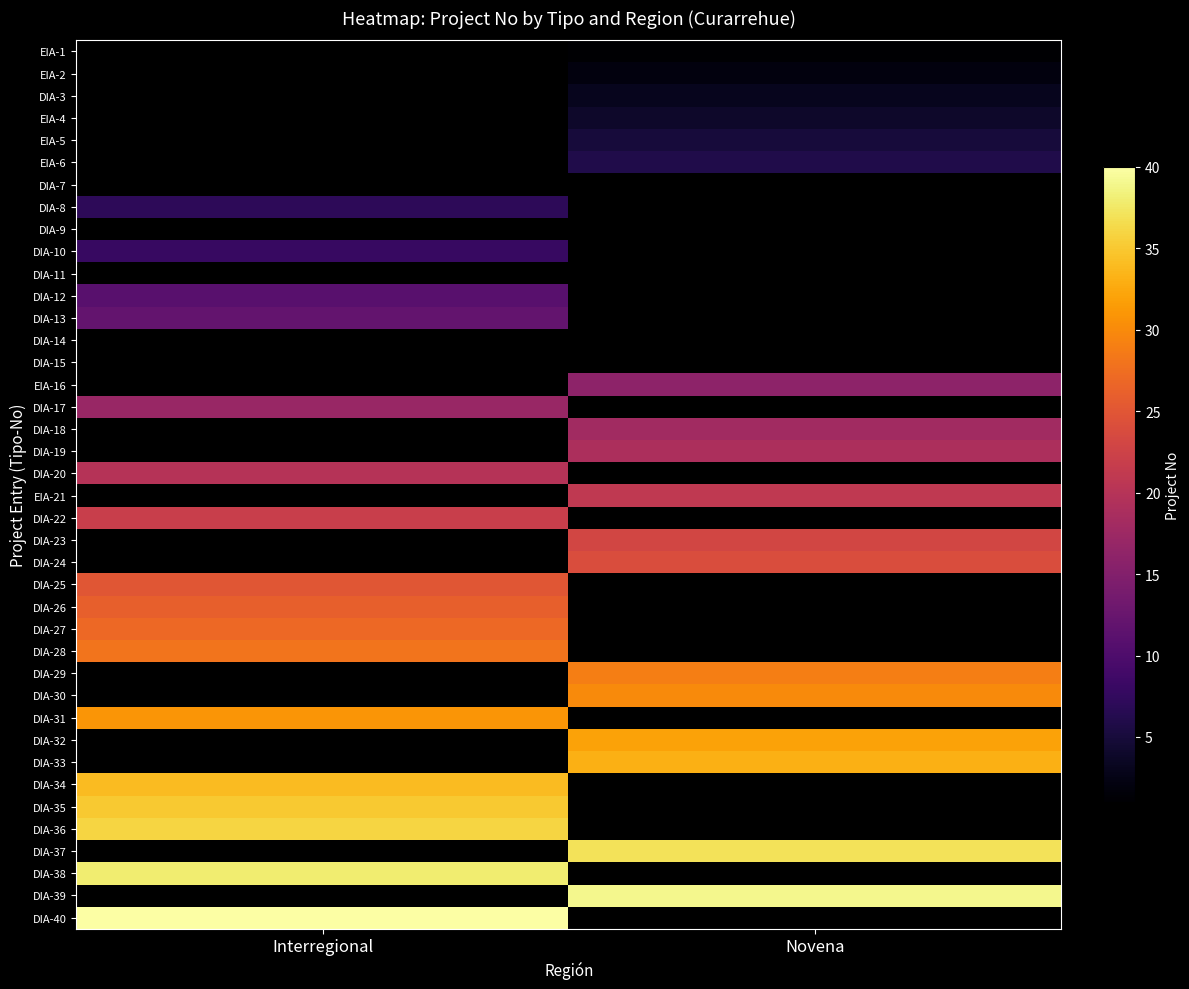

What is the minimum value shown in the chart?

1.0